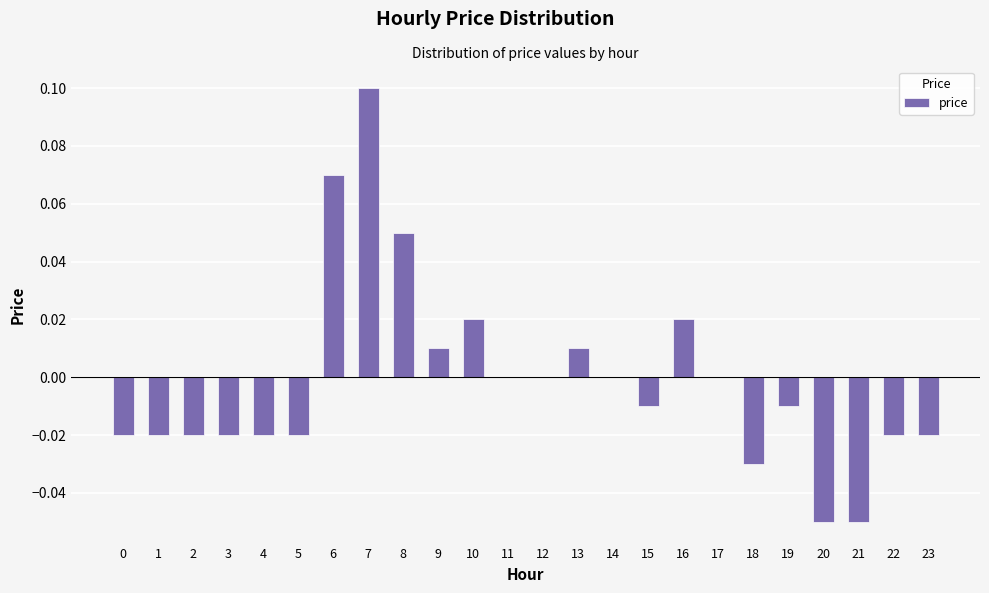

The value at 7 is 0.1. True or false?

True